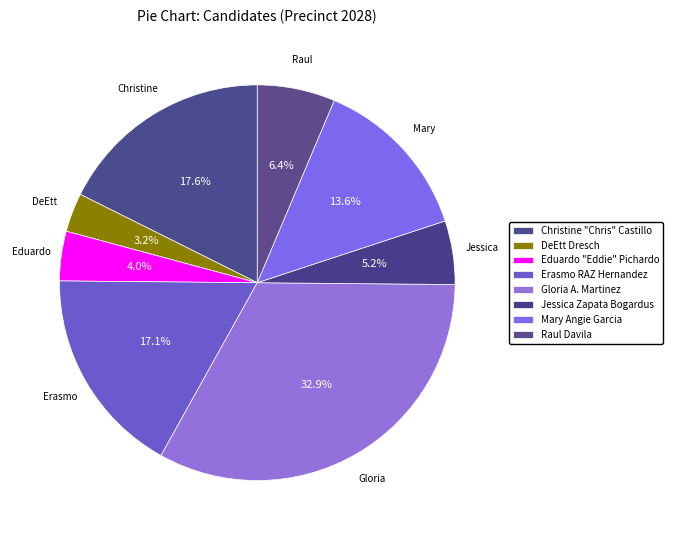

What percentage do Eduardo "Eddie" Pichardo and Gloria A. Martinez together represent?

37.0%